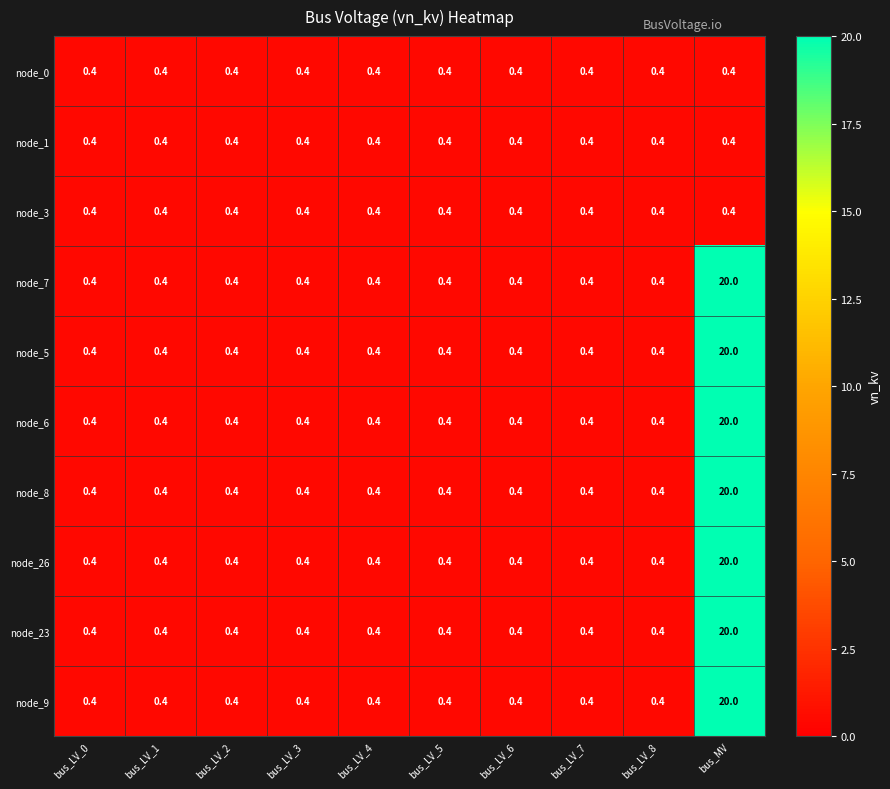

What is the difference between the maximum and second lowest values in the node_6 series?

19.6